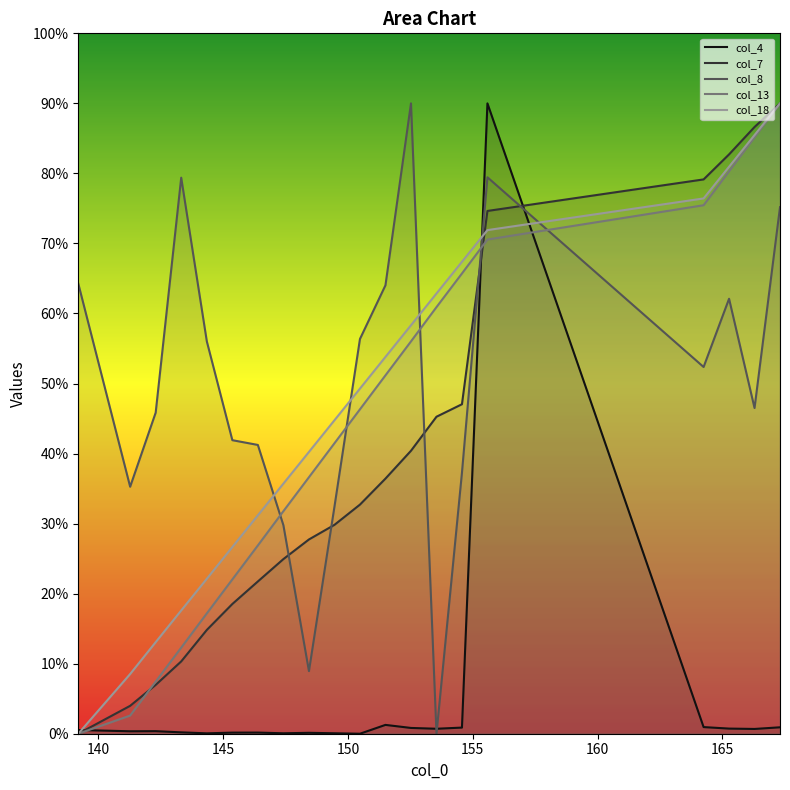

Is it true that col_13 equals 10.8 at 15?

False